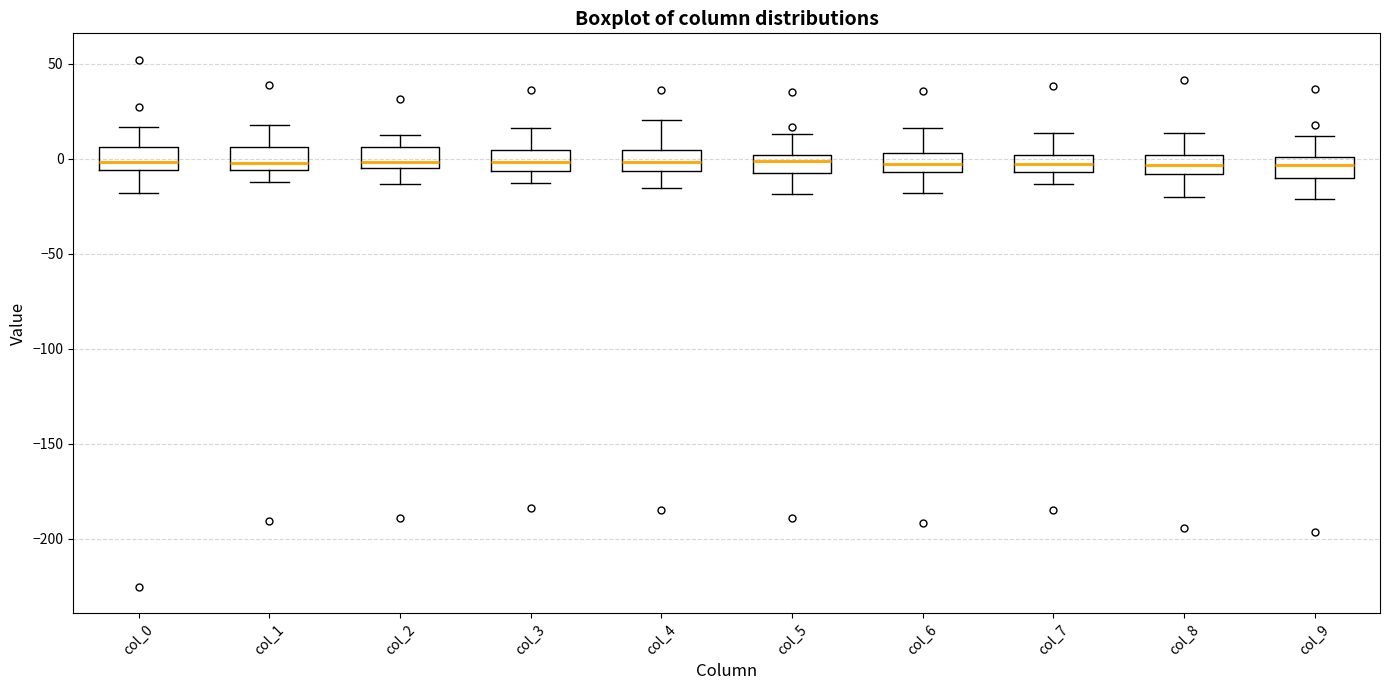

Where does the median line of the box for col_0 sit on the y-axis? The values are not printed on the chart, so give them approximately, as read against the axis.

0